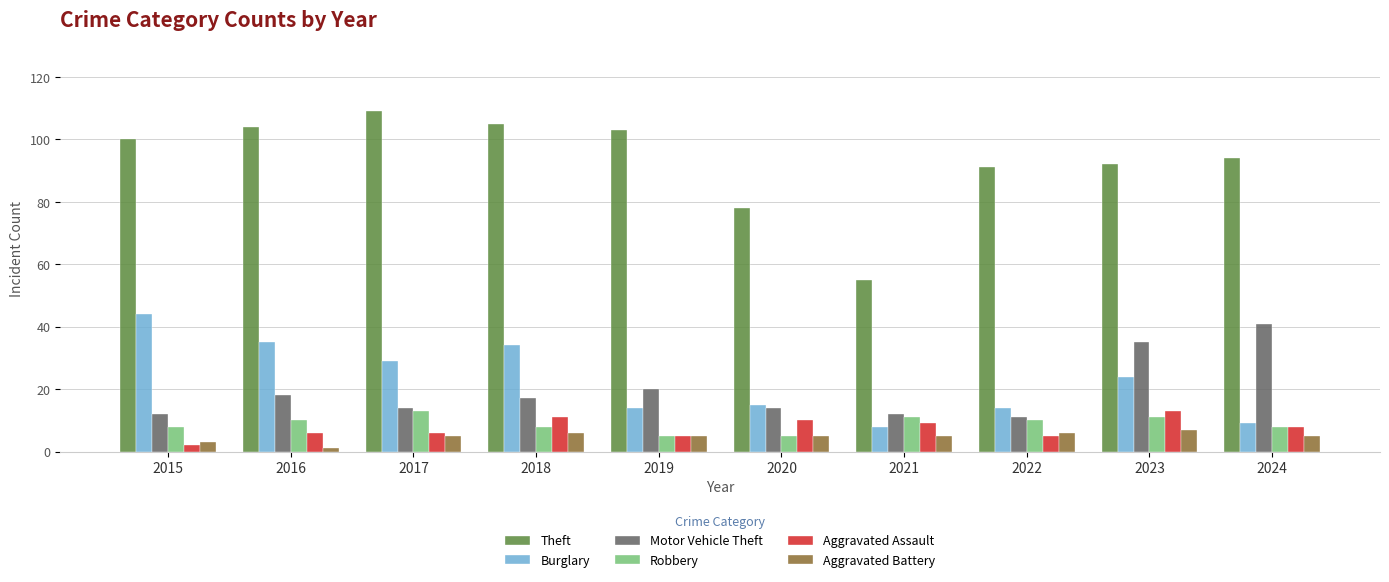

Is the value of Theft at 2017 greater than the value of Aggravated Assault at 2020?

Yes